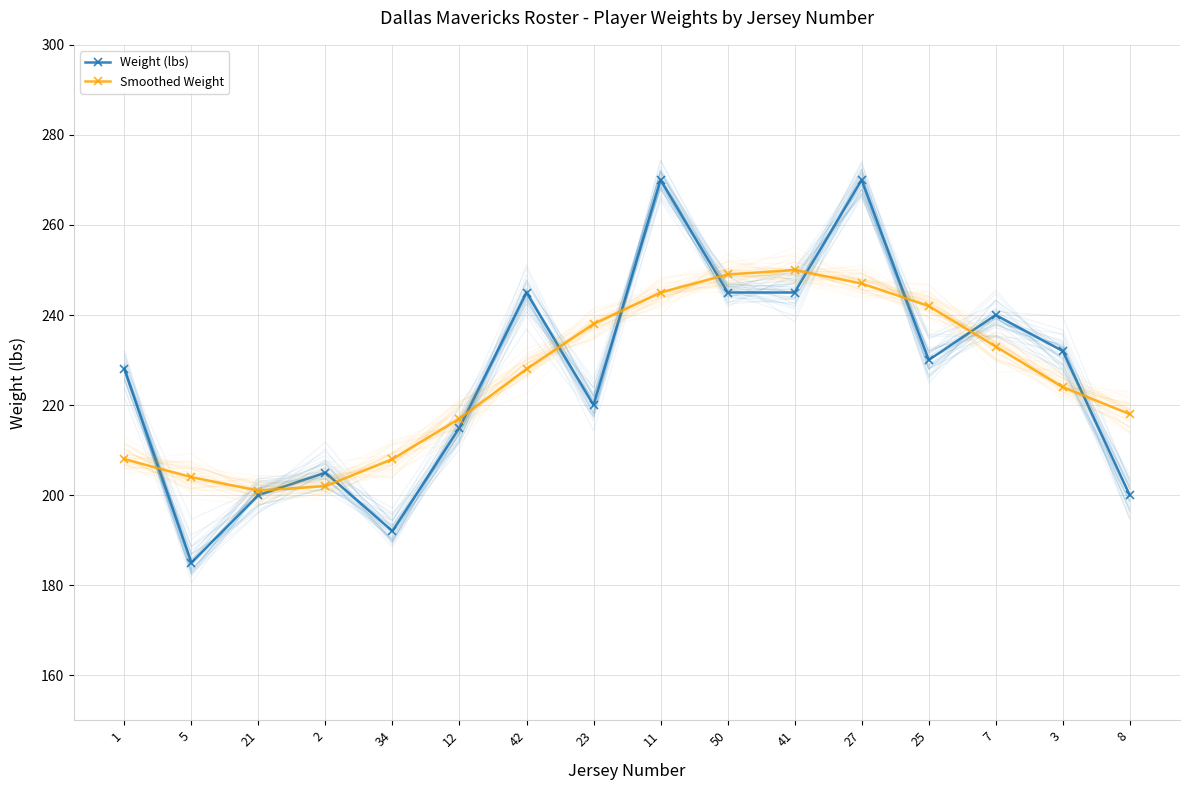

Between 5 and 2, which series saw the biggest shift?

Weight (lbs)